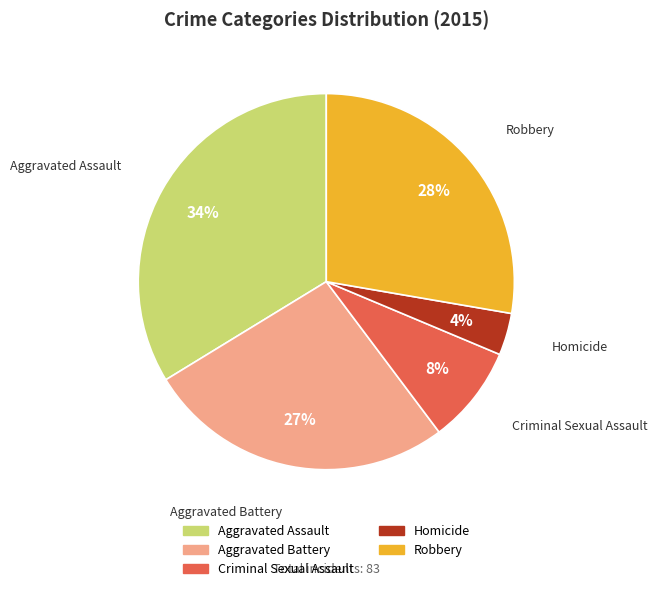

What is the smallest slice in the pie chart?

Homicide